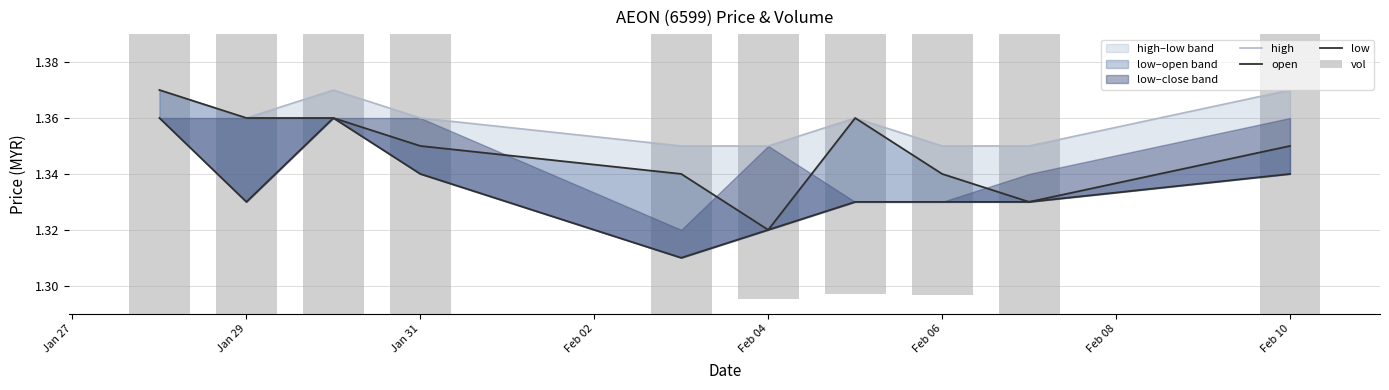

How many groups of bars are there?

10